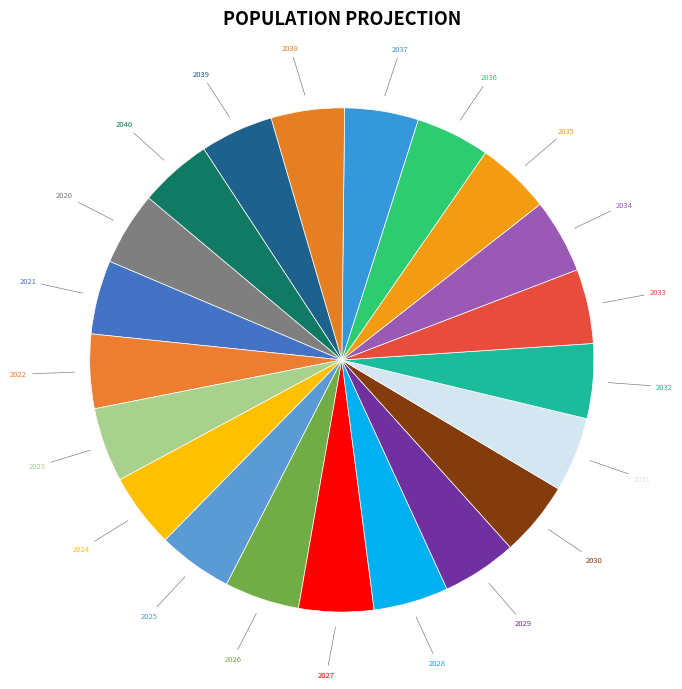

Is there any slice that represents more than half of the pie?

No